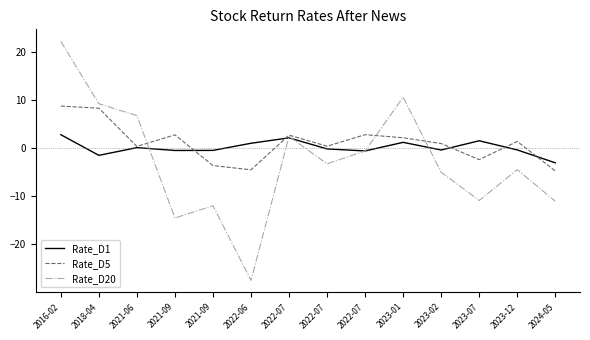

What is the sum of all Rate_D1 values?

2.1